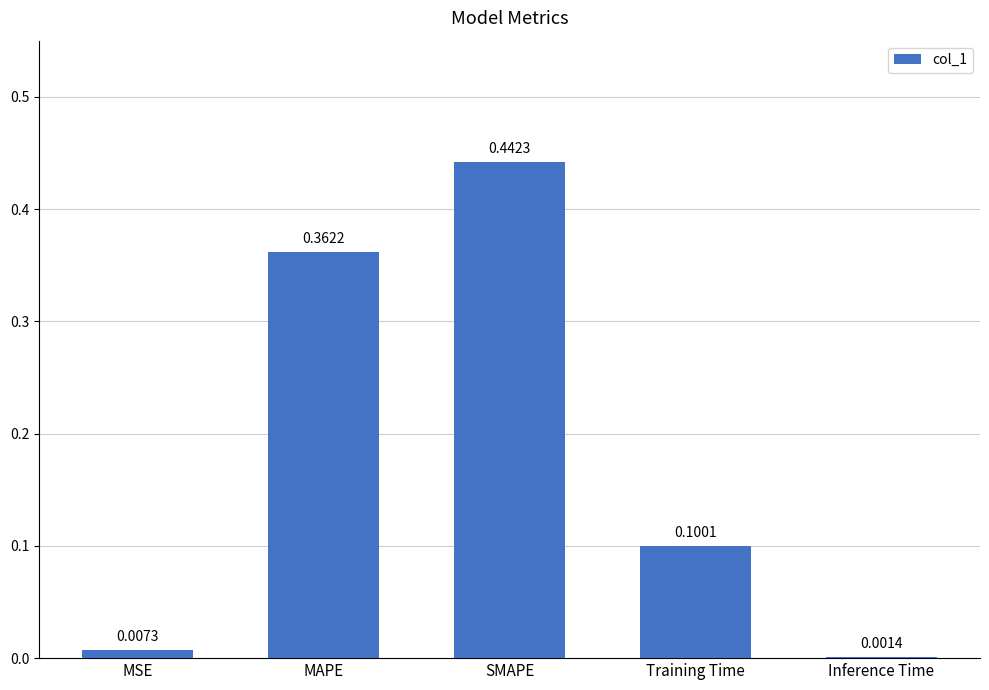

At which category does the chart reach its peak across all series?

SMAPE